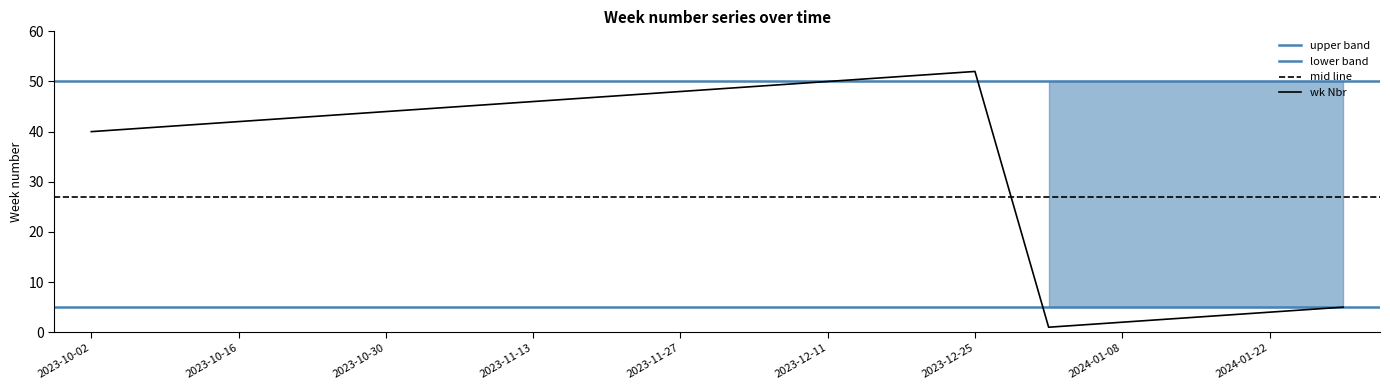

What is the change in value from 2023-11-06 to 2023-12-04?

+4